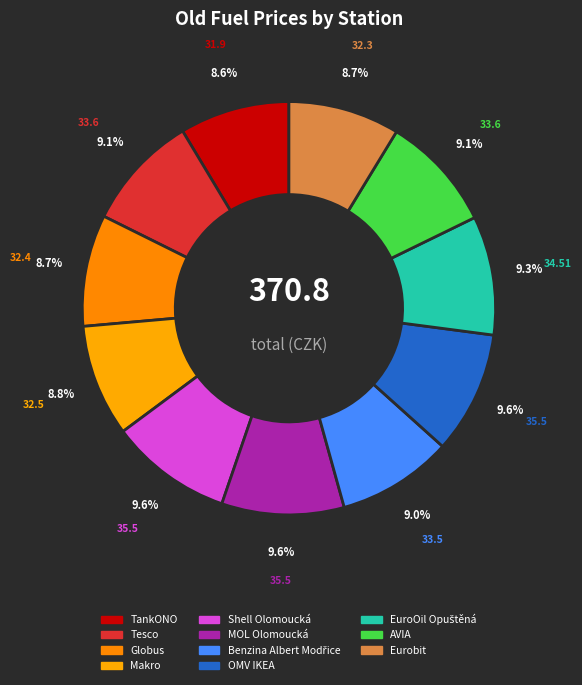

Is Makro the majority of the pie?

No